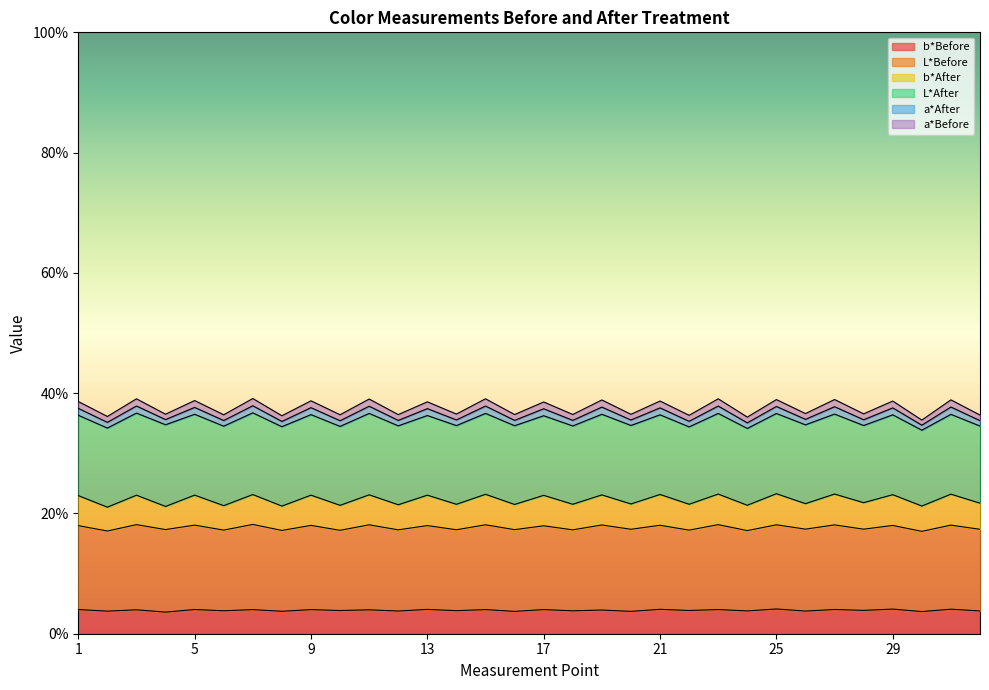

What is the lowest value of the b*Before series?

3.6